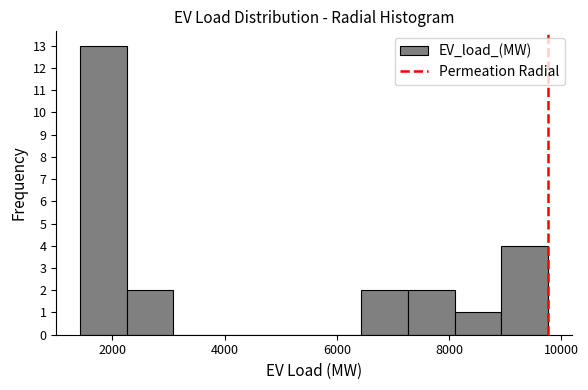

Over which range of the x-axis is the bar tallest?

1400 to 2200